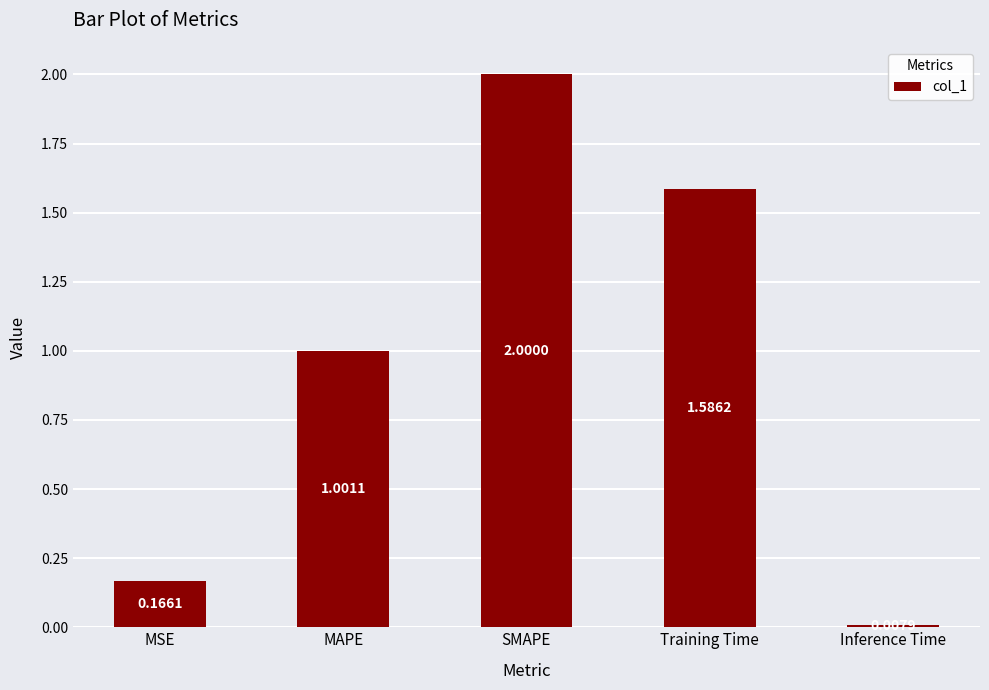

What position from the right is Inference Time?

1